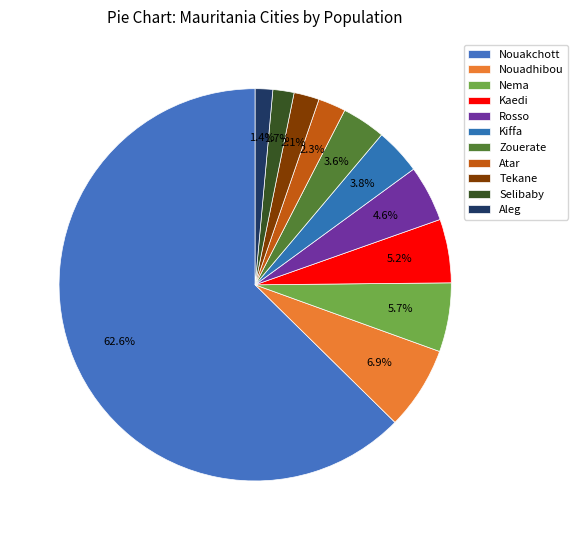

Which slice represents more than half of the pie?

Nouakchott